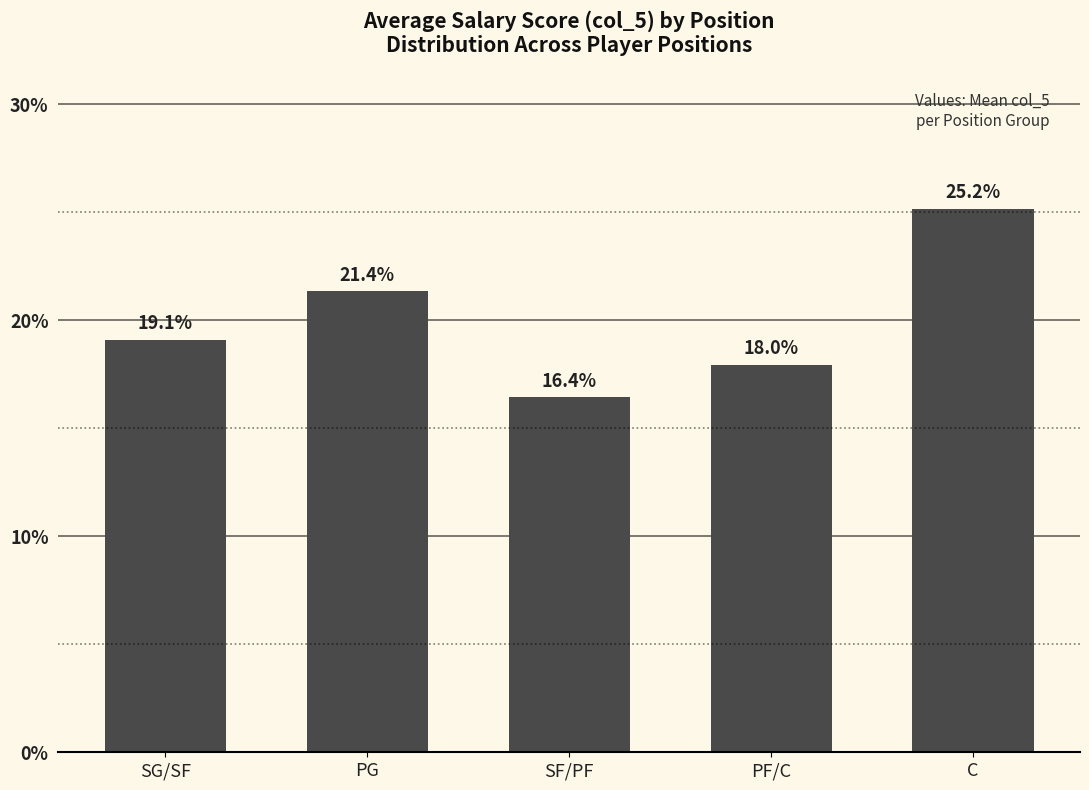

What is the greatest value displayed?

25.2